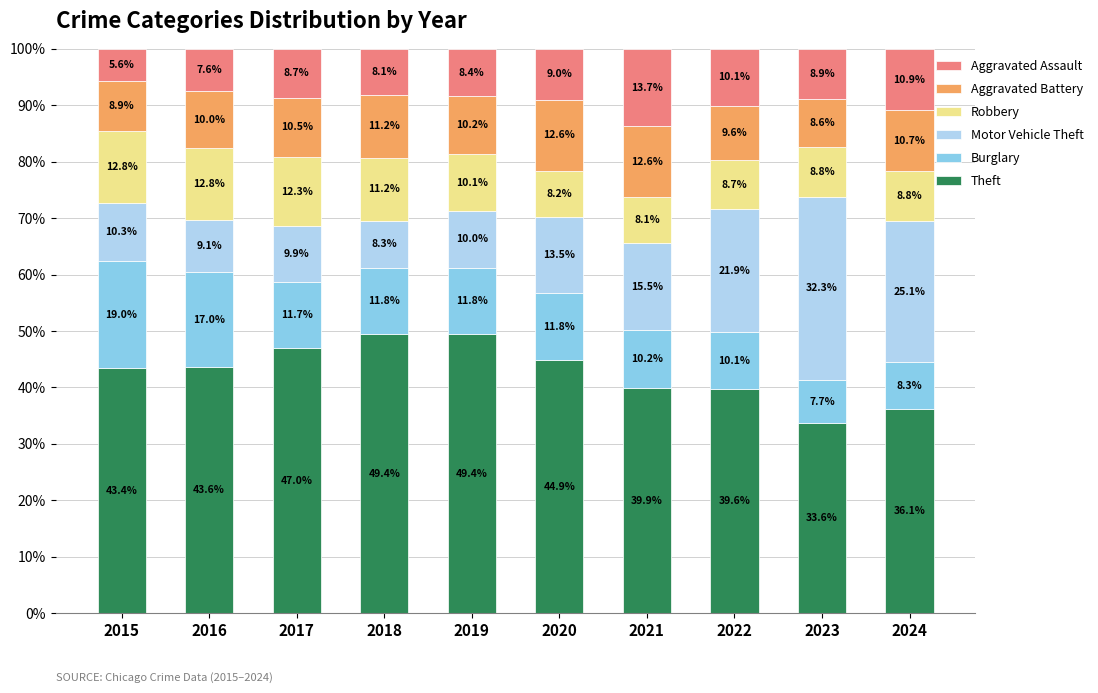

What is the highest value of the Theft series?

49.4